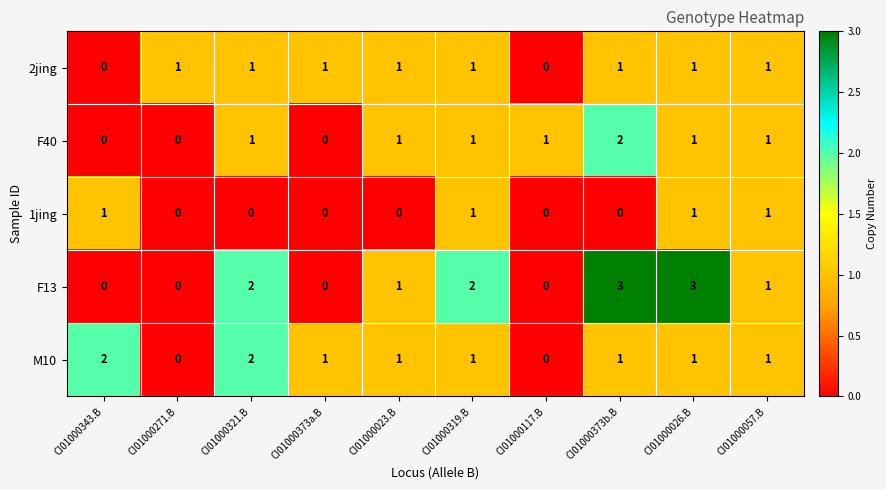

Count the number of data series in this chart.

5